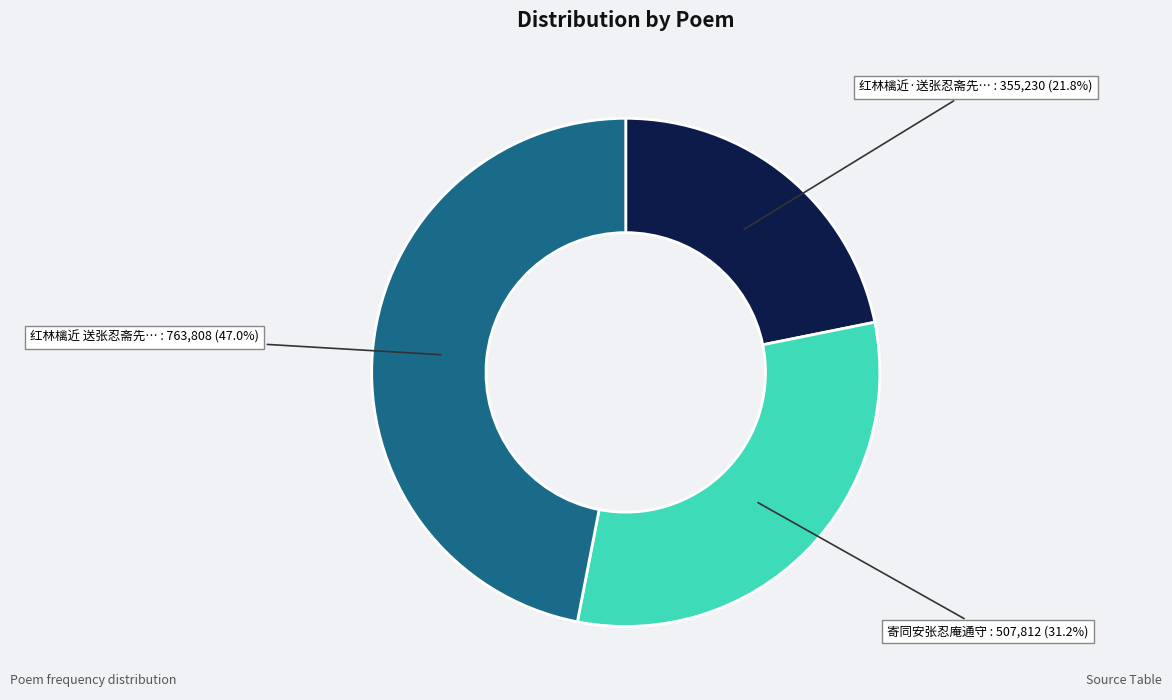

Is there a majority slice in this chart?

No